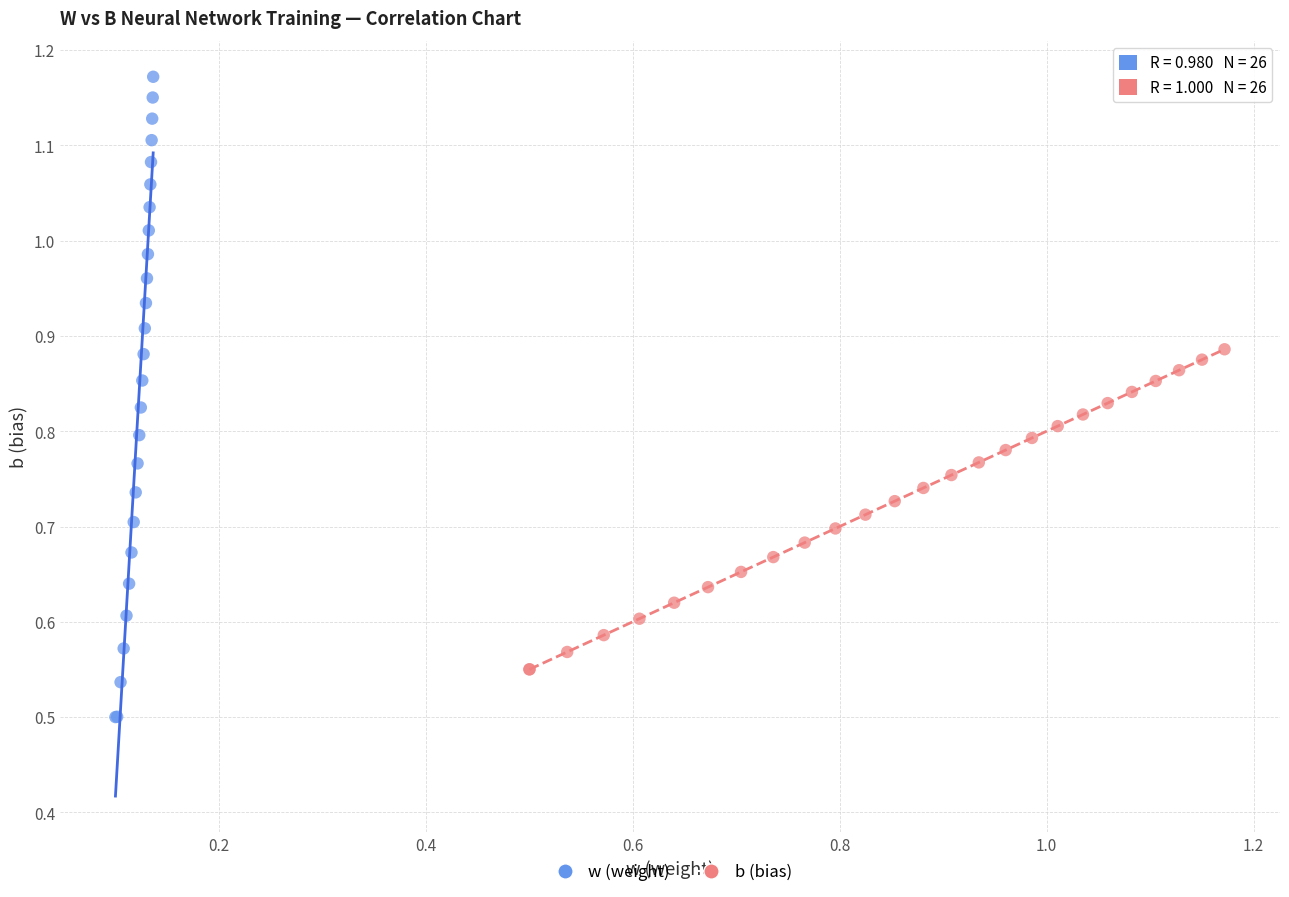

Which series contains the lowest Y value?

w (weight)